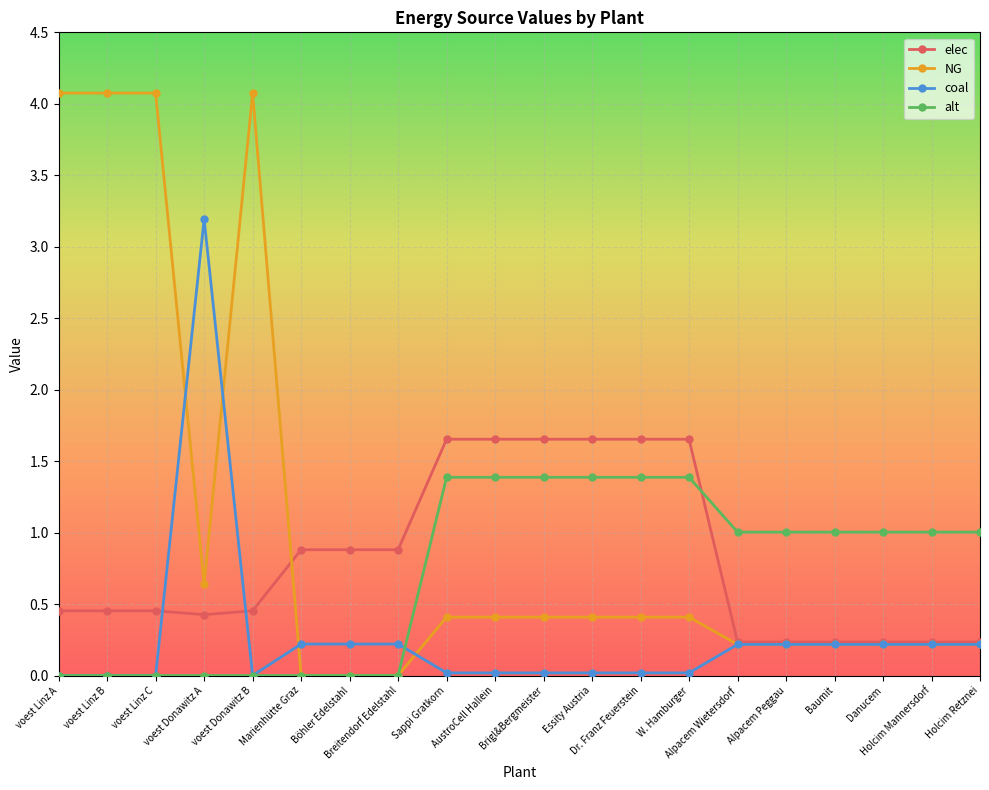

What is the maximum value shown in the chart?

4.1